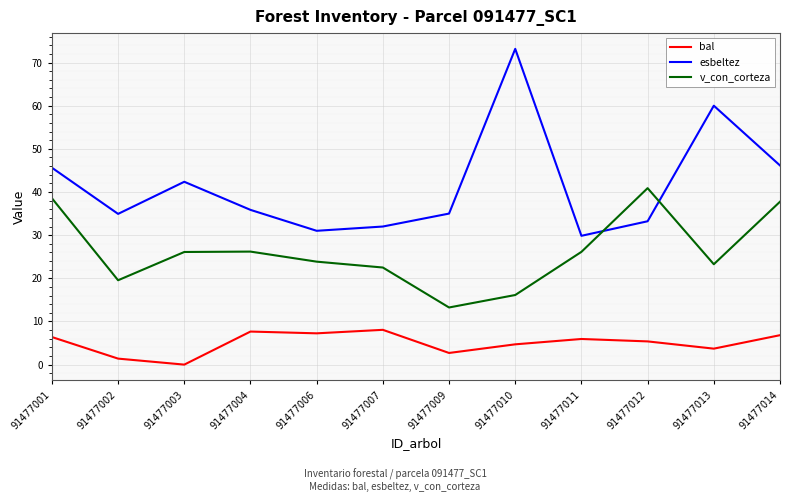

Between 91477009 and 91477011, which series saw the biggest shift?

v_con_corteza